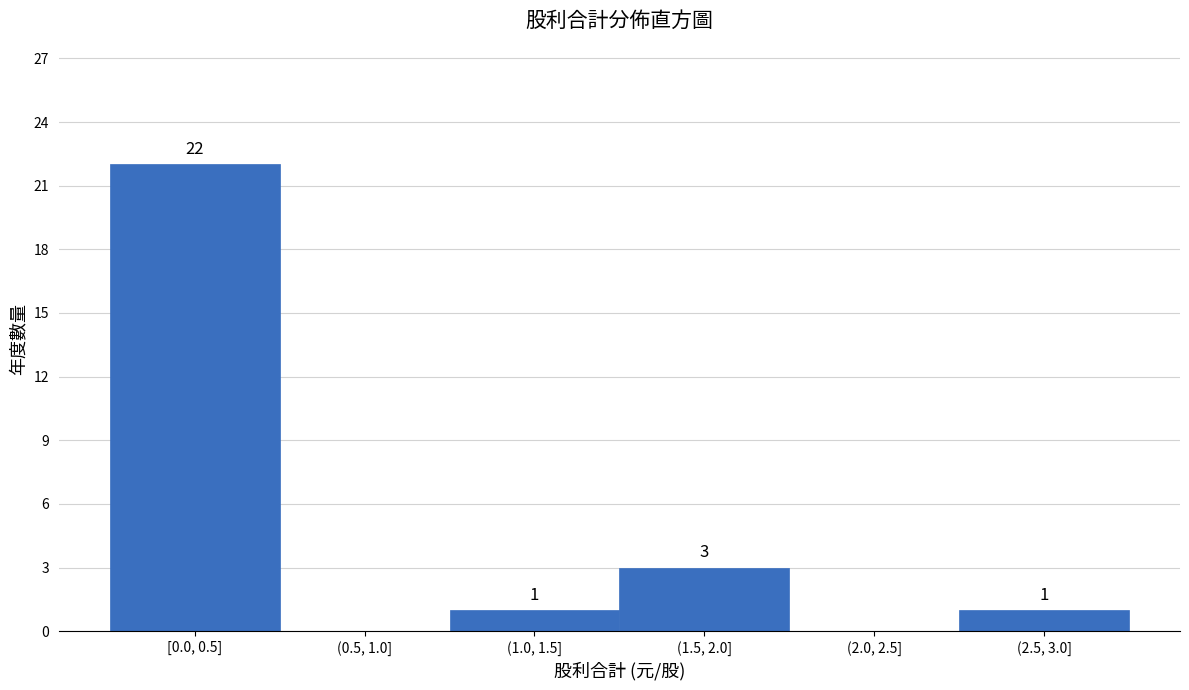

Reading left to right, list all the values displayed in this chart.

[0.0, 0.5]=22	(0.5, 1.0]=0	(1.0, 1.5]=1	(1.5, 2.0]=3	(2.0, 2.5]=0	(2.5, 3.0]=1